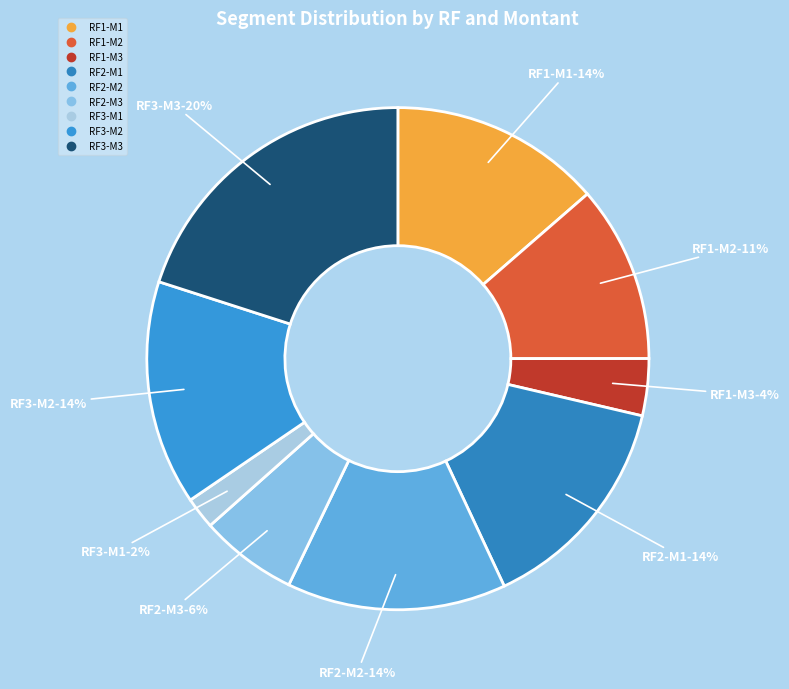

How many segments does this pie chart have?

9